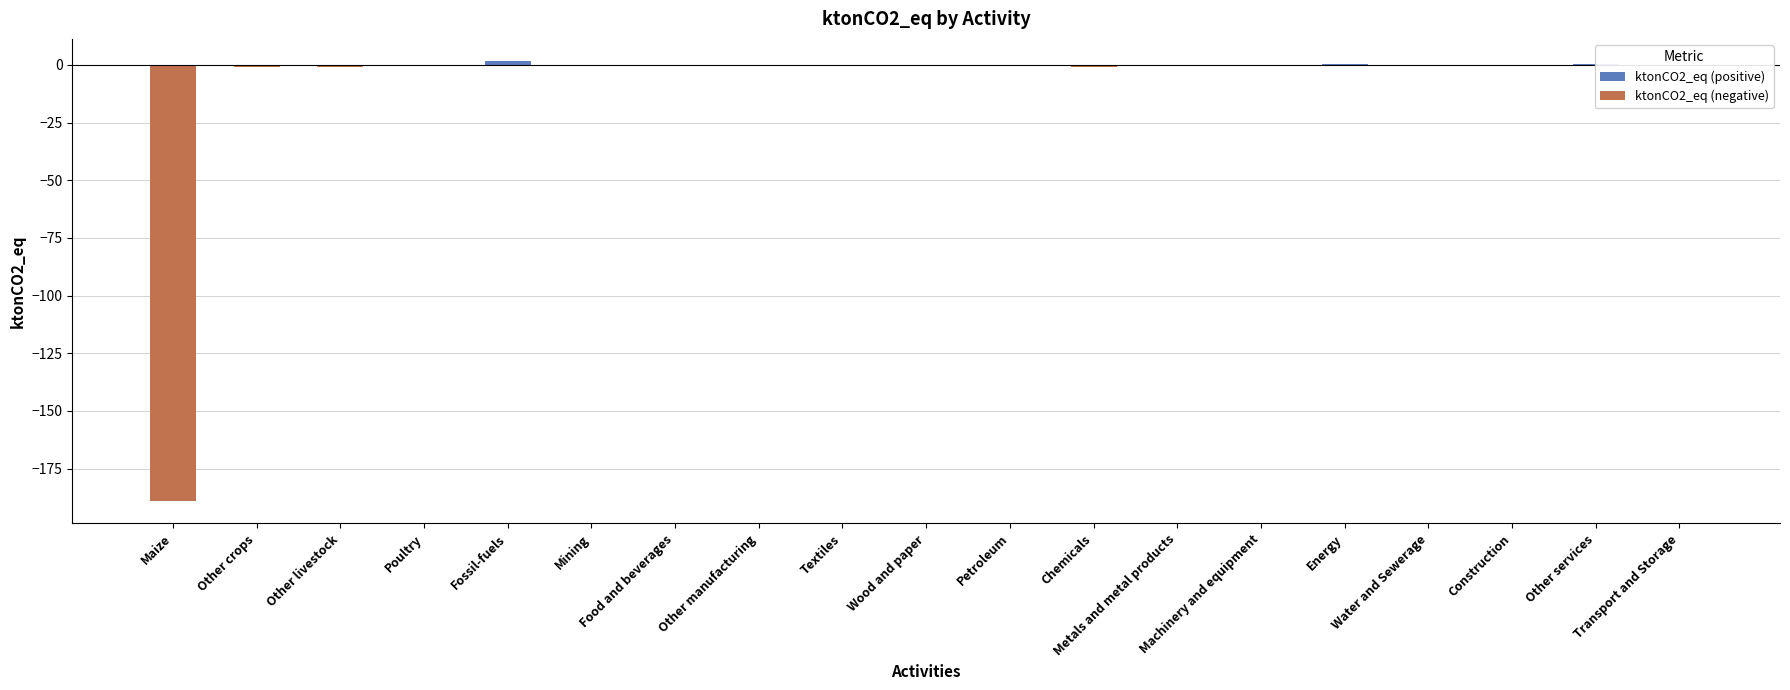

What is the sum of all values?

-189.3